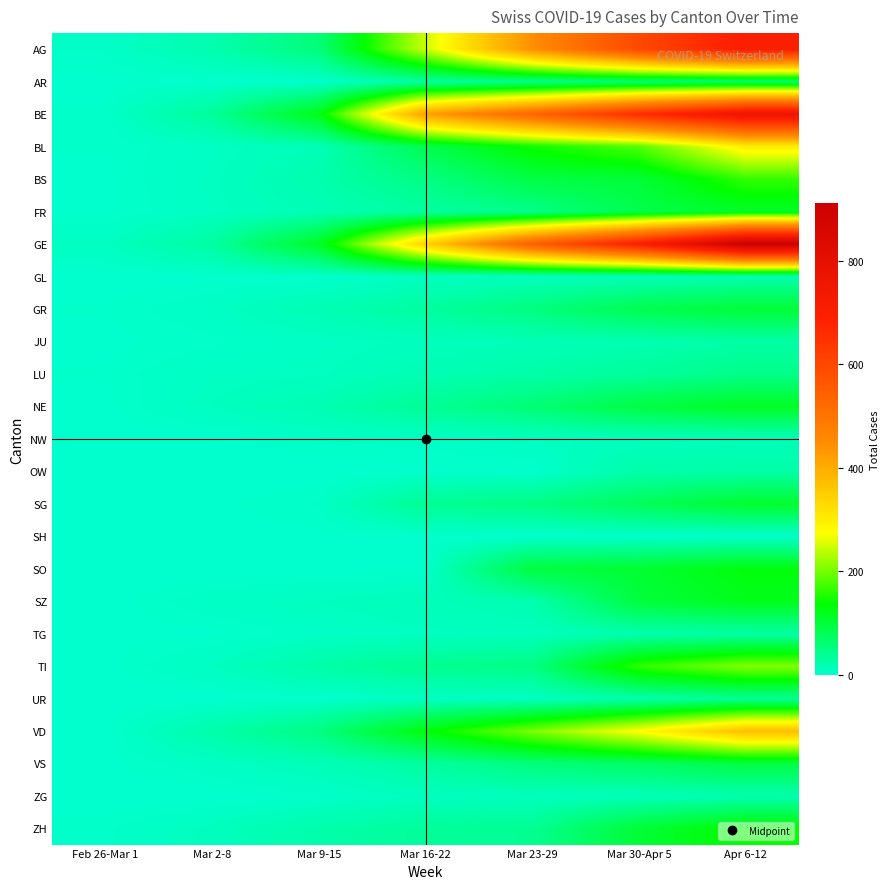

Reading left to right, what are all the values shown in this chart?

AG: Feb 26-Mar 1=4	Mar 2-8=20	Mar 9-15=56	Mar 16-22=245	Mar 23-29=444	Mar 30-Apr 5=596	Apr 6-12=702
AR: Feb 26-Mar 1=1	Mar 2-8=1	Mar 9-15=1	Mar 16-22=30	Mar 23-29=44	Mar 30-Apr 5=61	Apr 6-12=66
BE: Feb 26-Mar 1=2	Mar 2-8=34	Mar 9-15=123	Mar 16-22=418	Mar 23-29=532	Mar 30-Apr 5=660	Apr 6-12=767
BL: Feb 26-Mar 1=2	Mar 2-8=6	Mar 9-15=15	Mar 16-22=85	Mar 23-29=143	Mar 30-Apr 5=181	Apr 6-12=297
BS: Feb 26-Mar 1=1	Mar 2-8=8	Mar 9-15=21	Mar 16-22=49	Mar 23-29=92	Mar 30-Apr 5=100	Apr 6-12=164
FR: Feb 26-Mar 1=1	Mar 2-8=7	Mar 9-15=16	Mar 16-22=29	Mar 23-29=45	Mar 30-Apr 5=86	Apr 6-12=110
GE: Feb 26-Mar 1=8	Mar 2-8=29	Mar 9-15=112	Mar 16-22=343	Mar 23-29=549	Mar 30-Apr 5=701	Apr 6-12=911
GL: Feb 26-Mar 1=0	Mar 2-8=1	Mar 9-15=1	Mar 16-22=8	Mar 23-29=10	Mar 30-Apr 5=14	Apr 6-12=20
GR: Feb 26-Mar 1=2	Mar 2-8=6	Mar 9-15=17	Mar 16-22=31	Mar 23-29=53	Mar 30-Apr 5=84	Apr 6-12=101
JU: Feb 26-Mar 1=1	Mar 2-8=3	Mar 9-15=6	Mar 16-22=10	Mar 23-29=15	Mar 30-Apr 5=19	Apr 6-12=26
LU: Feb 26-Mar 1=2	Mar 2-8=7	Mar 9-15=8	Mar 16-22=17	Mar 23-29=25	Mar 30-Apr 5=33	Apr 6-12=46
NE: Feb 26-Mar 1=1	Mar 2-8=9	Mar 9-15=18	Mar 16-22=37	Mar 23-29=59	Mar 30-Apr 5=93	Apr 6-12=114
NW: Feb 26-Mar 1=0	Mar 2-8=0	Mar 9-15=4	Mar 16-22=5	Mar 23-29=8	Mar 30-Apr 5=10	Apr 6-12=12
OW: Feb 26-Mar 1=0	Mar 2-8=0	Mar 9-15=0	Mar 16-22=1	Mar 23-29=1	Mar 30-Apr 5=24	Apr 6-12=25
SG: Feb 26-Mar 1=0	Mar 2-8=1	Mar 9-15=4	Mar 16-22=39	Mar 23-29=49	Mar 30-Apr 5=77	Apr 6-12=106
SH: Feb 26-Mar 1=0	Mar 2-8=1	Mar 9-15=1	Mar 16-22=1	Mar 23-29=1	Mar 30-Apr 5=2	Apr 6-12=2
SO: Feb 26-Mar 1=0	Mar 2-8=0	Mar 9-15=0	Mar 16-22=1	Mar 23-29=95	Mar 30-Apr 5=104	Apr 6-12=129
SZ: Feb 26-Mar 1=0	Mar 2-8=6	Mar 9-15=9	Mar 16-22=13	Mar 23-29=19	Mar 30-Apr 5=97	Apr 6-12=119
TG: Feb 26-Mar 1=1	Mar 2-8=1	Mar 9-15=5	Mar 16-22=8	Mar 23-29=11	Mar 30-Apr 5=20	Apr 6-12=27
TI: Feb 26-Mar 1=1	Mar 2-8=8	Mar 9-15=25	Mar 16-22=41	Mar 23-29=49	Mar 30-Apr 5=163	Apr 6-12=207
UR: Feb 26-Mar 1=0	Mar 2-8=0	Mar 9-15=2	Mar 16-22=7	Mar 23-29=7	Mar 30-Apr 5=22	Apr 6-12=38
VD: Feb 26-Mar 1=0	Mar 2-8=23	Mar 9-15=51	Mar 16-22=130	Mar 23-29=203	Mar 30-Apr 5=277	Apr 6-12=370
VS: Feb 26-Mar 1=1	Mar 2-8=6	Mar 9-15=14	Mar 16-22=30	Mar 23-29=55	Mar 30-Apr 5=71	Apr 6-12=92
ZG: Feb 26-Mar 1=0	Mar 2-8=0	Mar 9-15=3	Mar 16-22=10	Mar 23-29=11	Mar 30-Apr 5=13	Apr 6-12=20
ZH: Feb 26-Mar 1=3	Mar 2-8=10	Mar 9-15=23	Mar 16-22=34	Mar 23-29=40	Mar 30-Apr 5=101	Apr 6-12=140